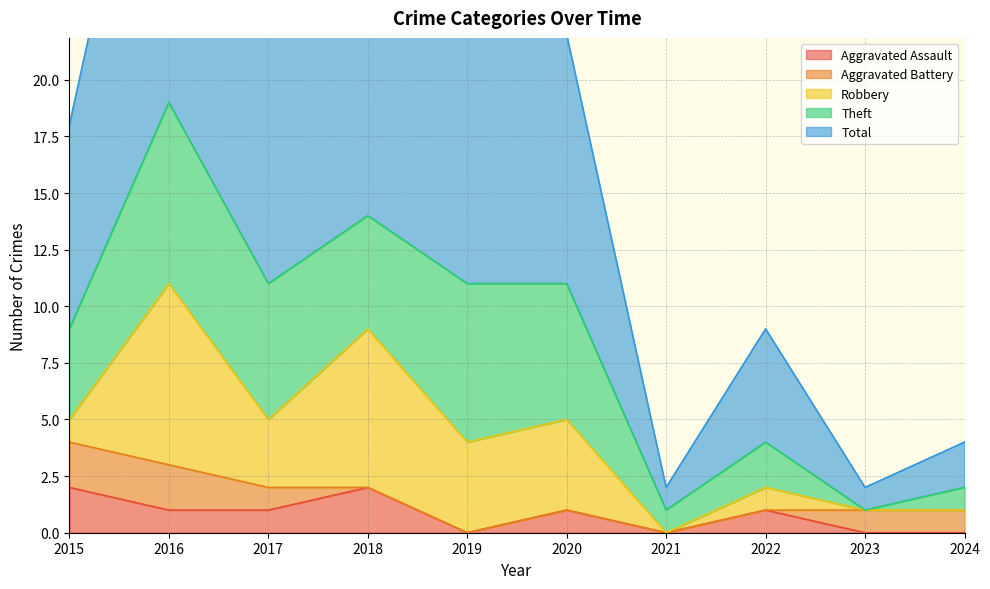

What are all the series names shown in the legend?

Aggravated Assault, Aggravated Battery, Robbery, Theft, Total